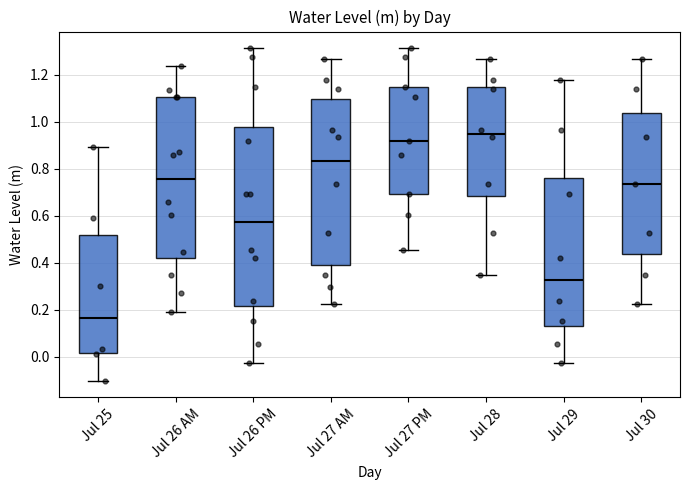

Where is the upper edge of the box for Jul 27 AM on the y-axis? The values are not printed on the chart, so give them approximately, as read against the axis.

1.10